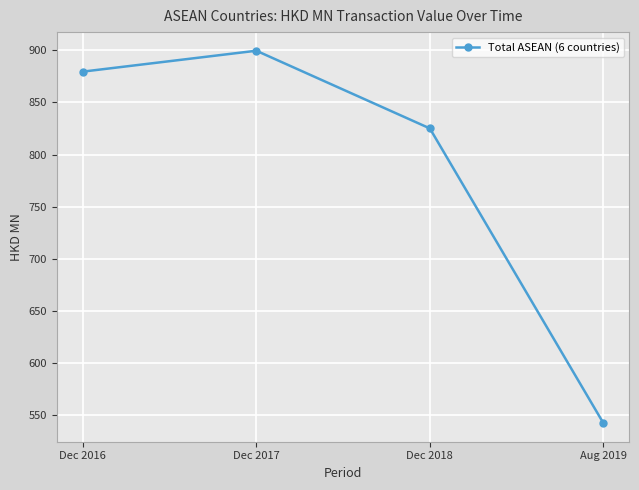

What is the sum of all values?

3146.6